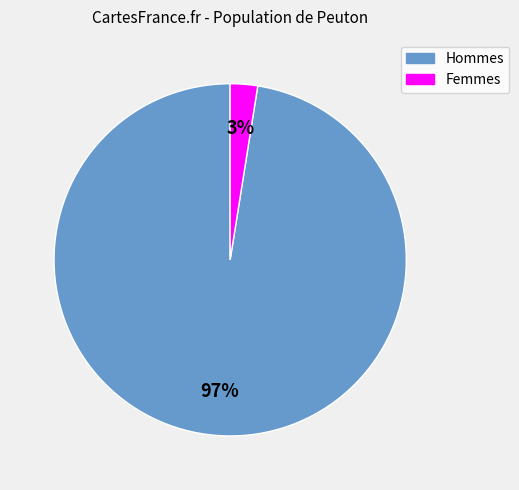

To the nearest percent, what is the average slice percentage?

50%